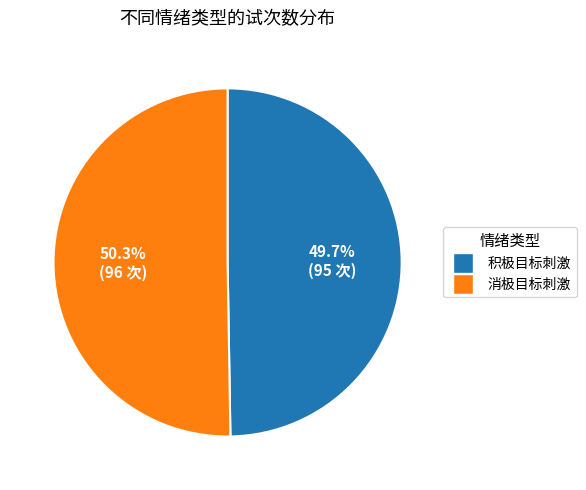

What portion of the pie excludes 消极目标刺激?

49.7%